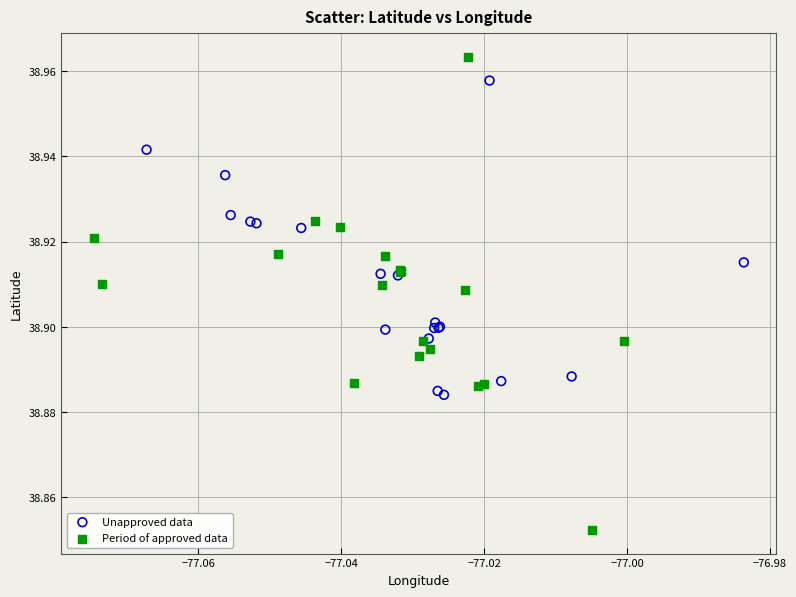

Which series reaches the minimum Y coordinate?

Period of approved data